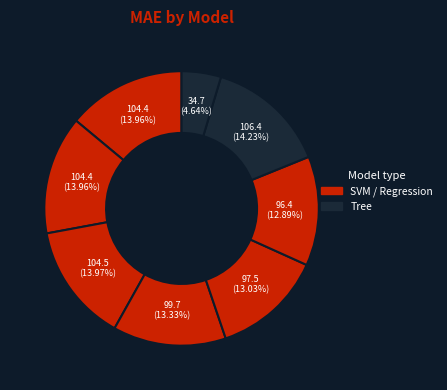

Is there a majority slice in this chart?

No